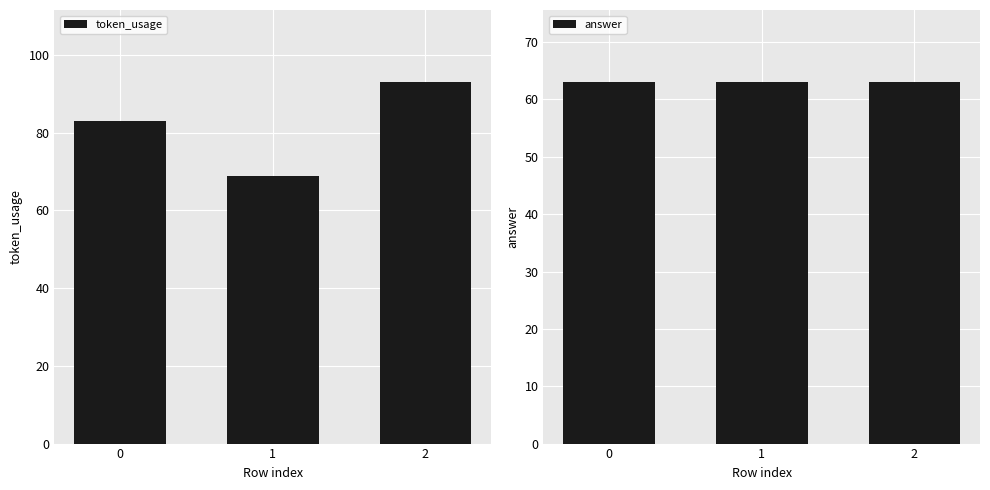

Is the value of token_usage at 1 greater than the value of answer at 1?

Yes